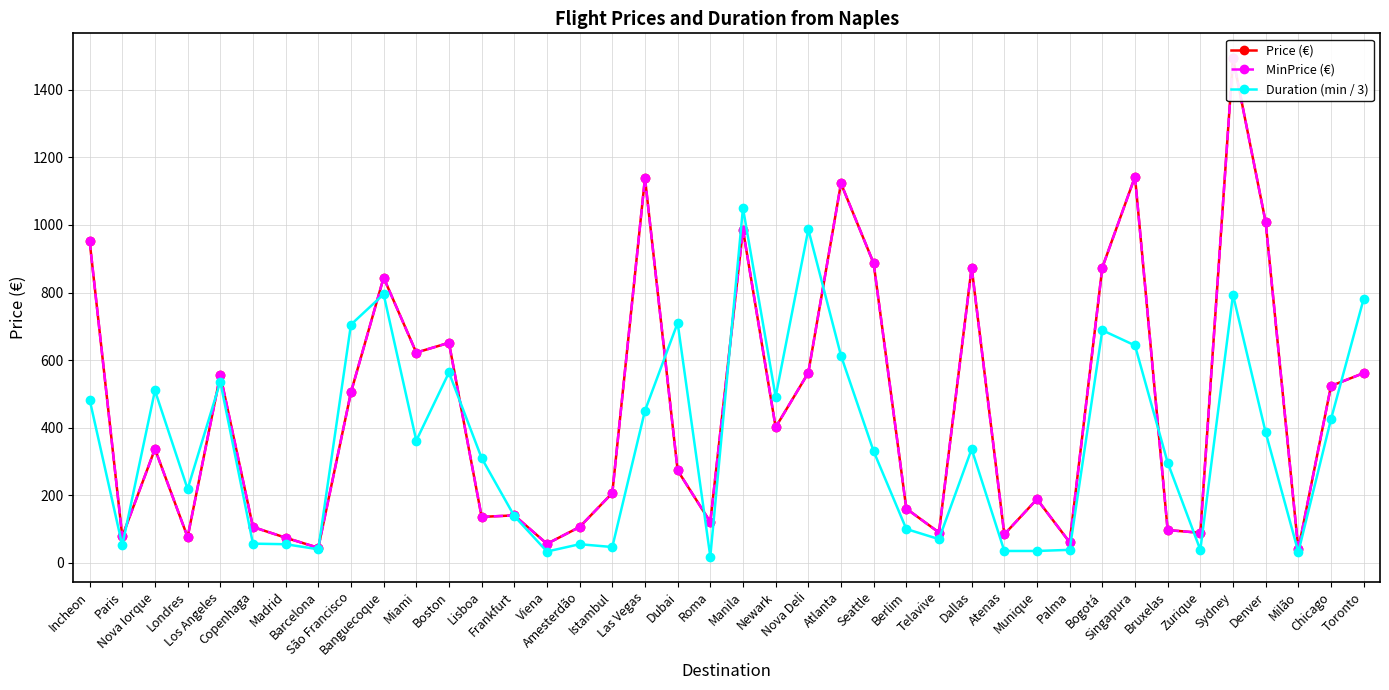

What is the difference between the second highest and second lowest values in the Duration (min / 3) series?

955.0